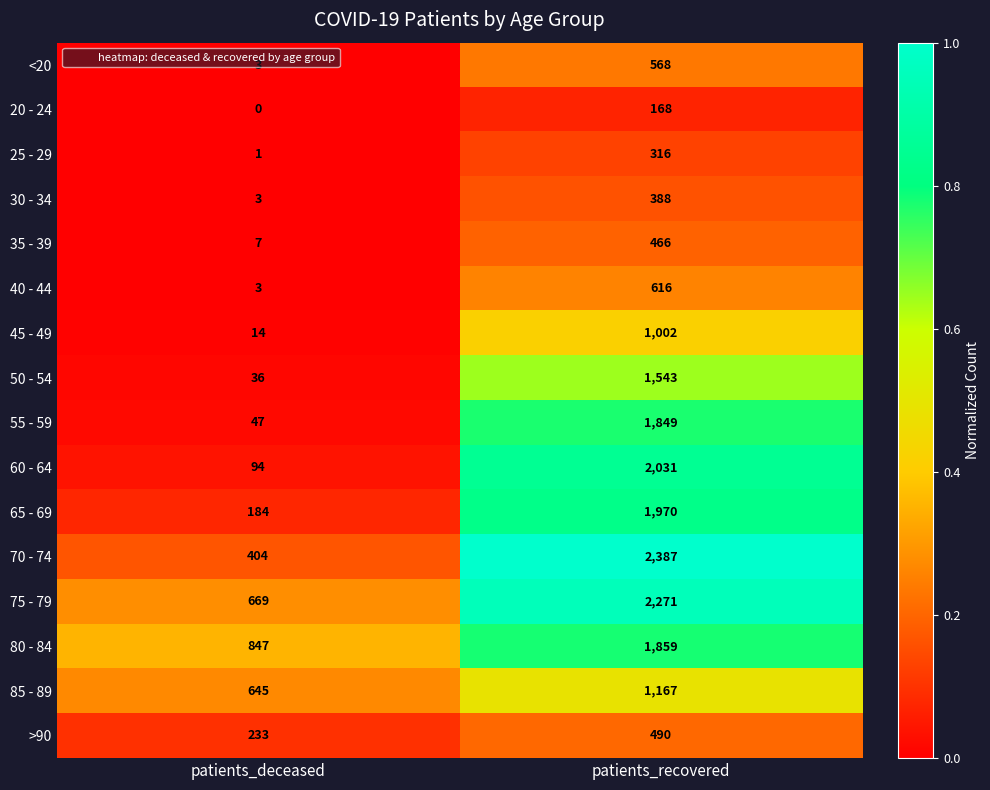

What is the difference between the maximum and minimum values in the 55 - 59 series?

1802